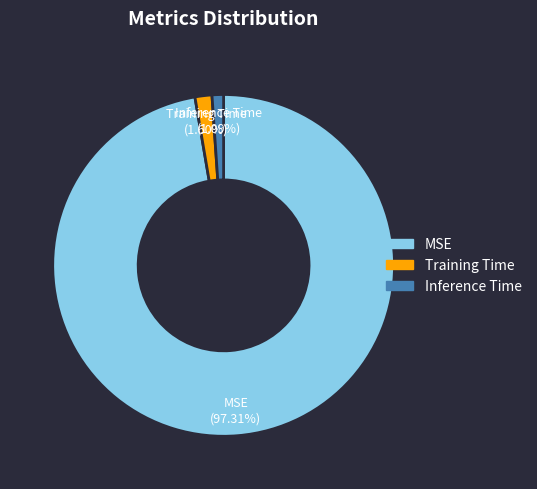

Does any single category account for the majority?

Yes